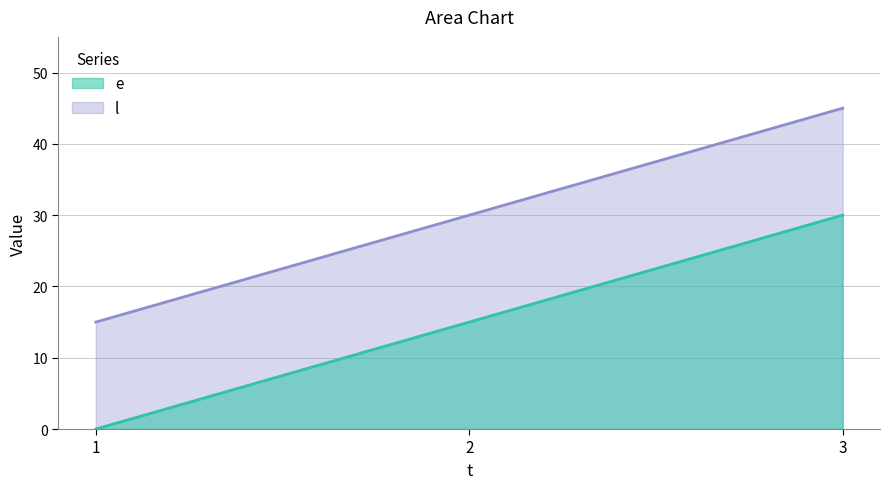

What value does the l series have at 3?

45